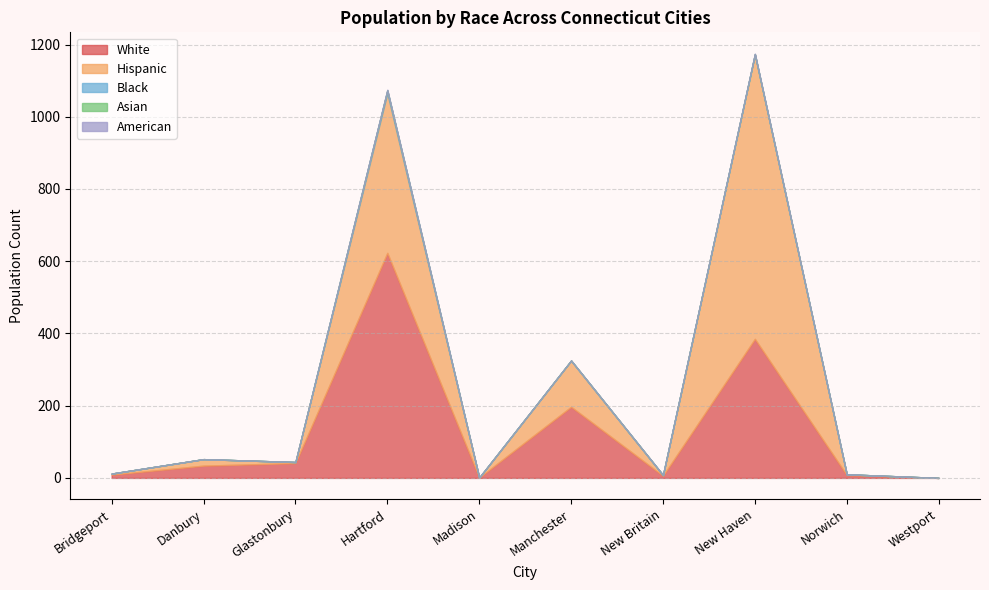

Does the chart have visible grid lines?

Yes